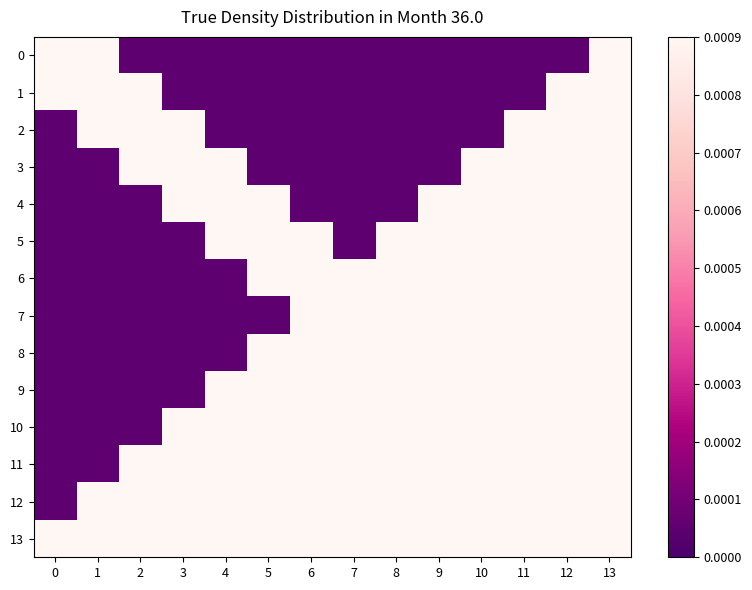

At which category is the sum across all series the highest?

13